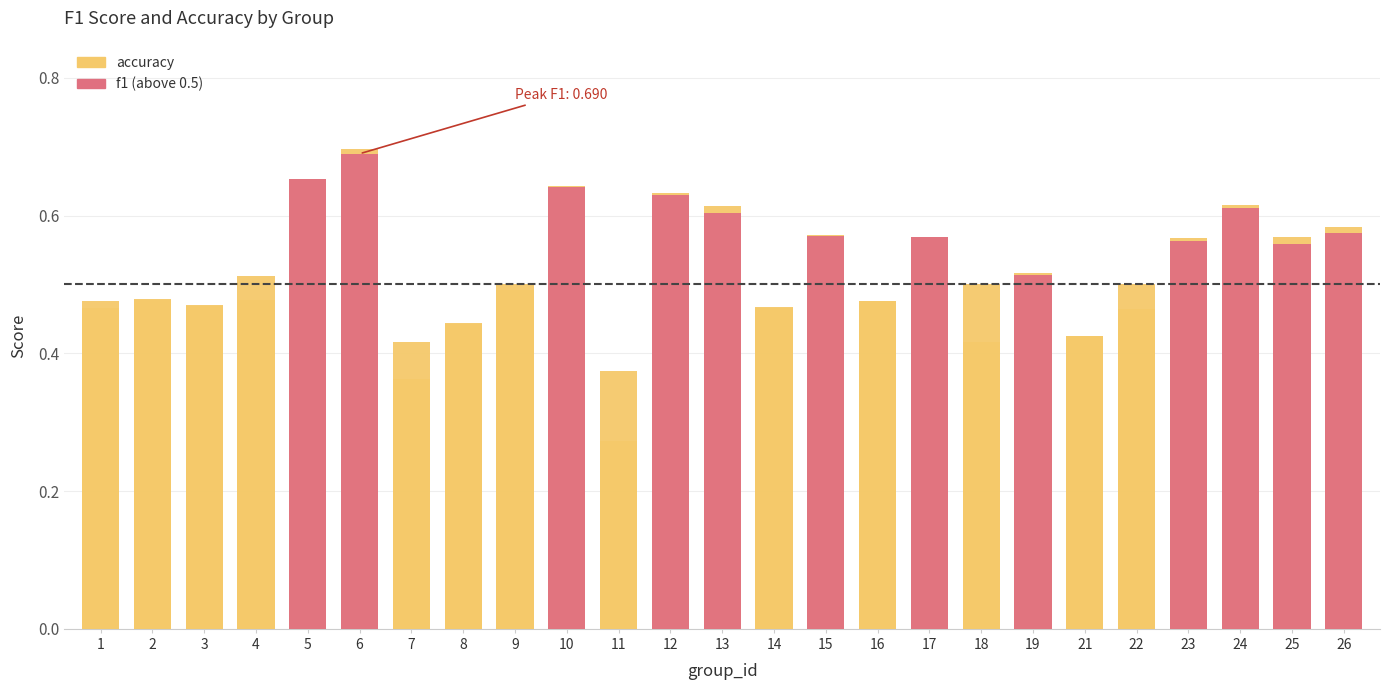

The value of f1 at 10 is 0.6. True or false?

True